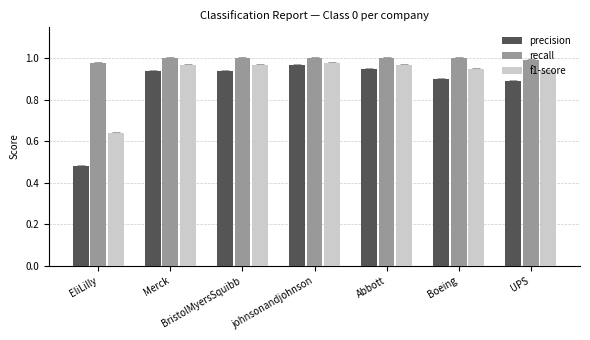

What is the label of the 2nd bar from the left?

Merck